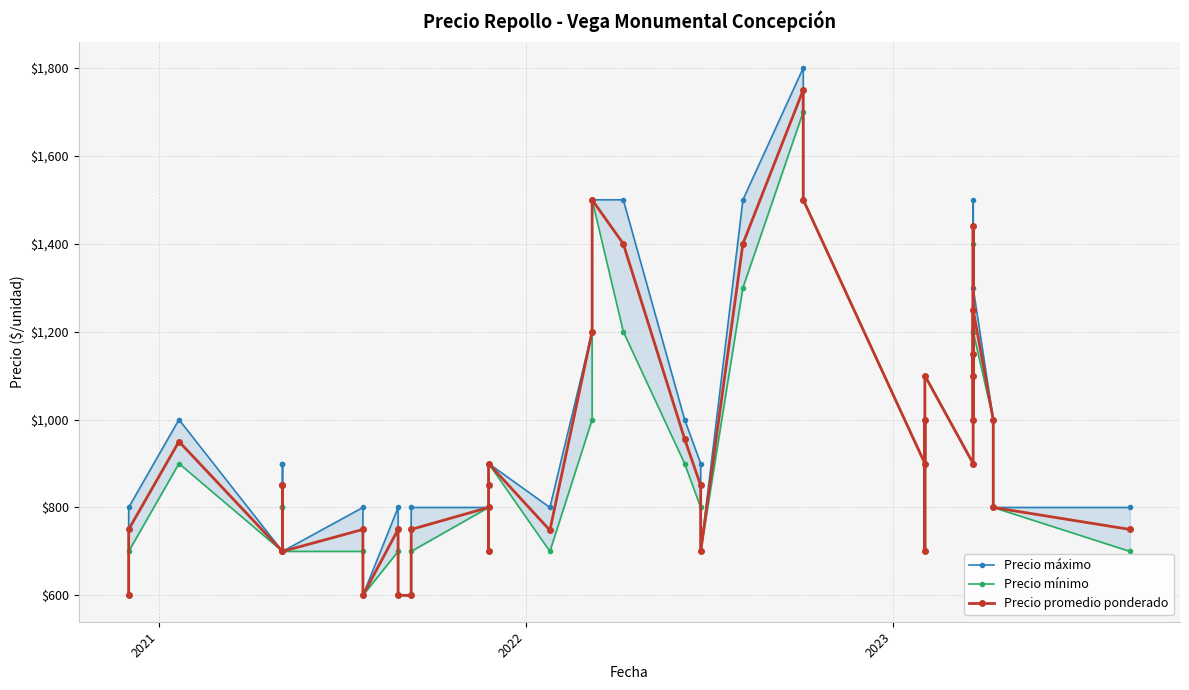

How many distinct data groups are displayed?

3